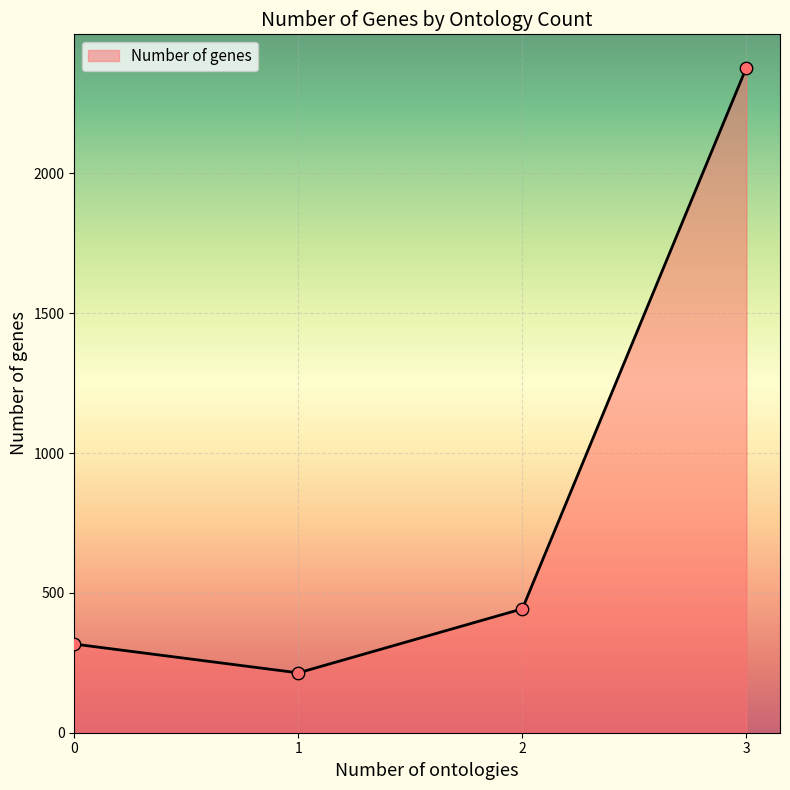

Which has a higher value, 3 or 1?

3